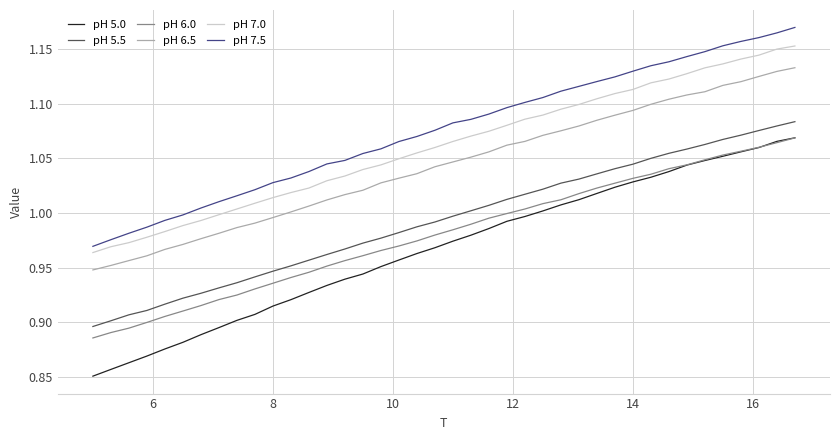

True or false: pH 6.5 and pH 5.5 cross at least once.

False